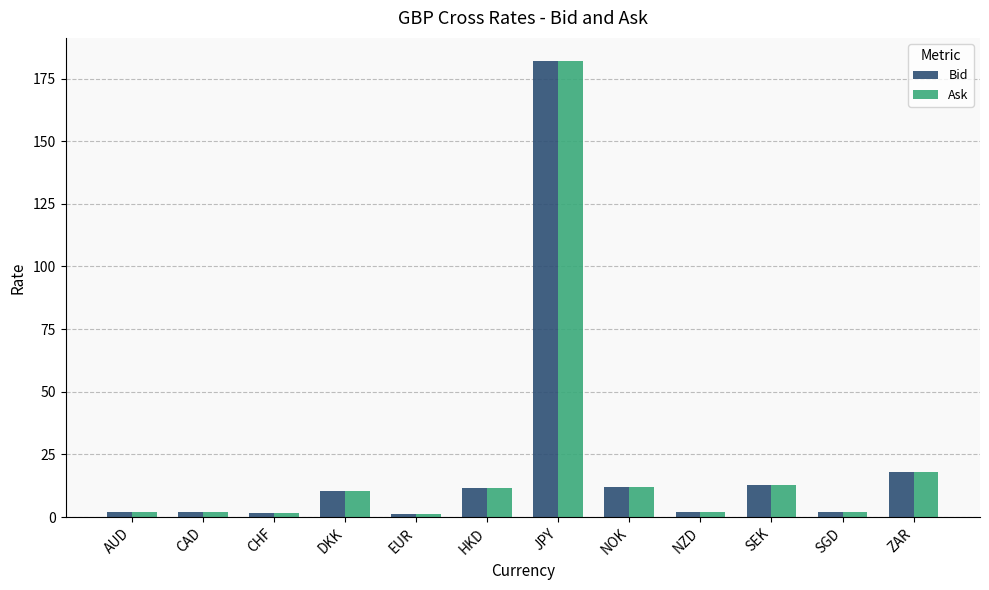

Are the bars horizontal?

No